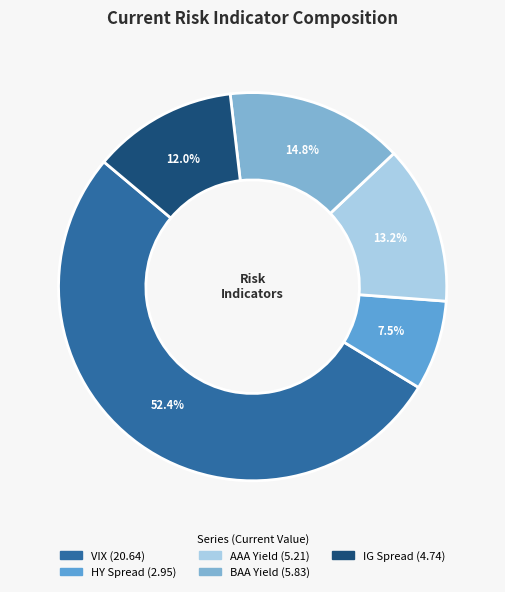

Count the number of slices in the pie.

5